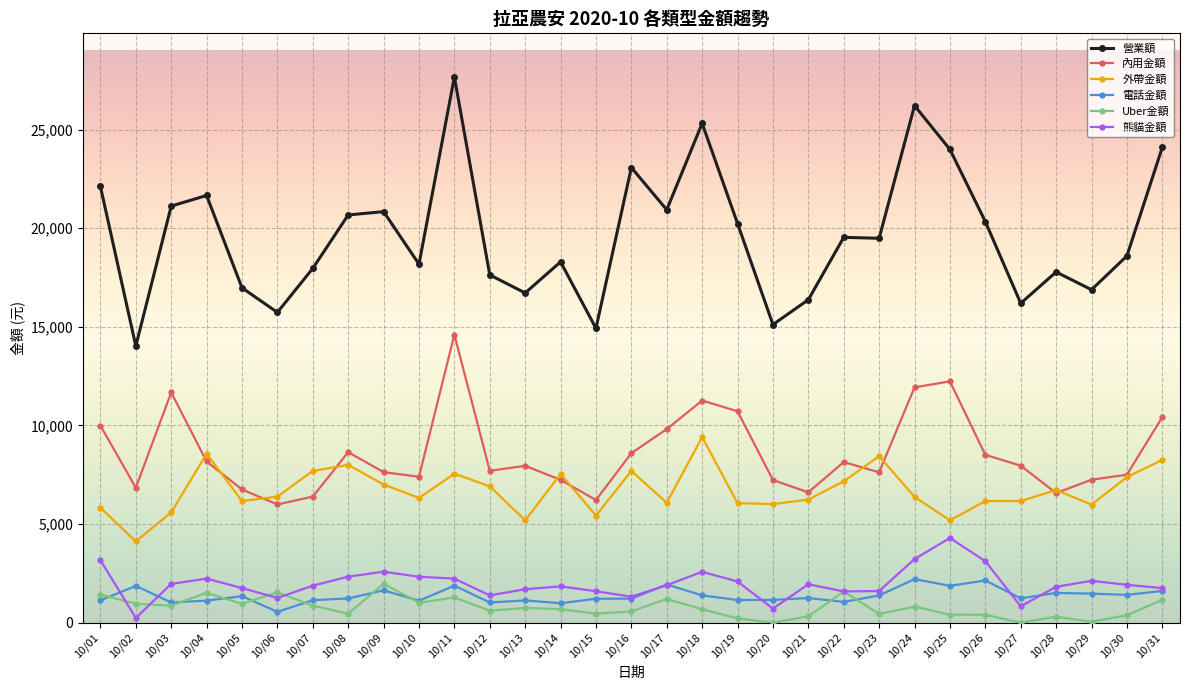

Is the value of 外帶金額 at 10/31 greater than the value of 熊貓金額 at 10/30?

Yes